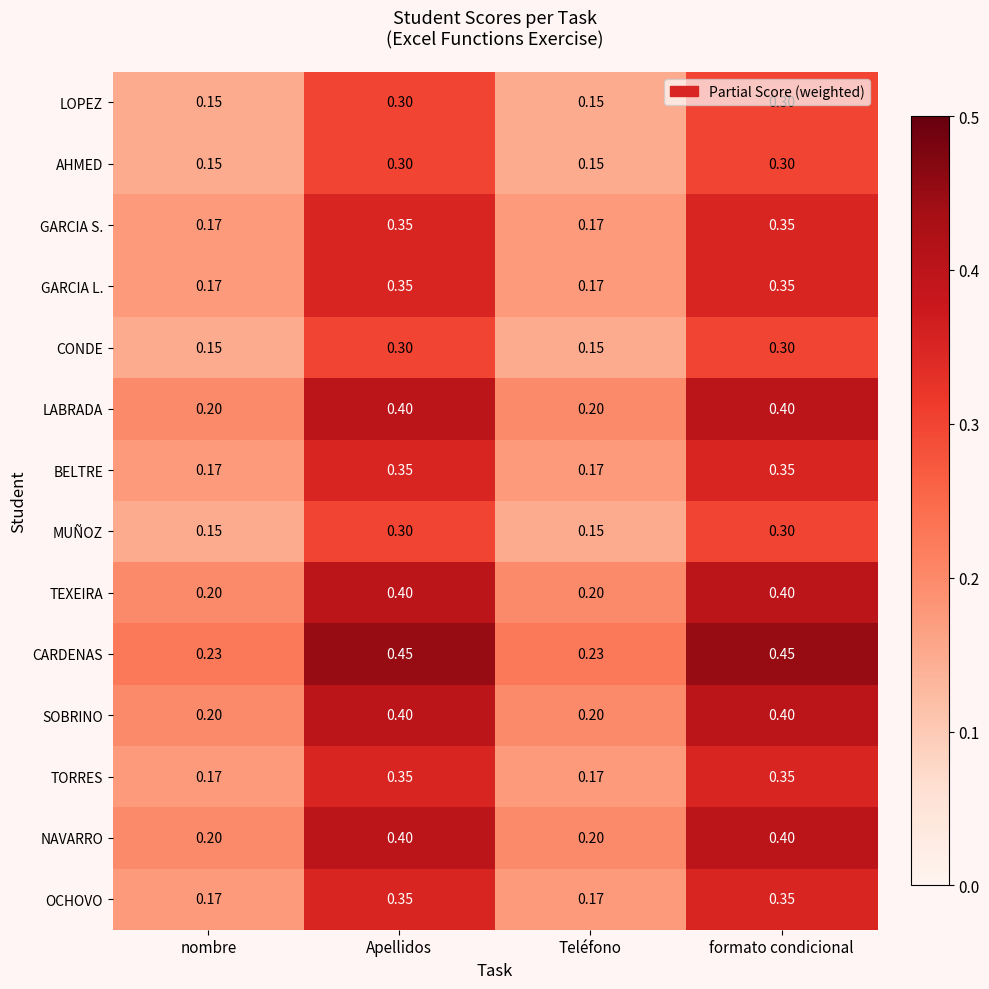

Between Apellidos and Teléfono, which series saw the biggest shift?

CARDENAS